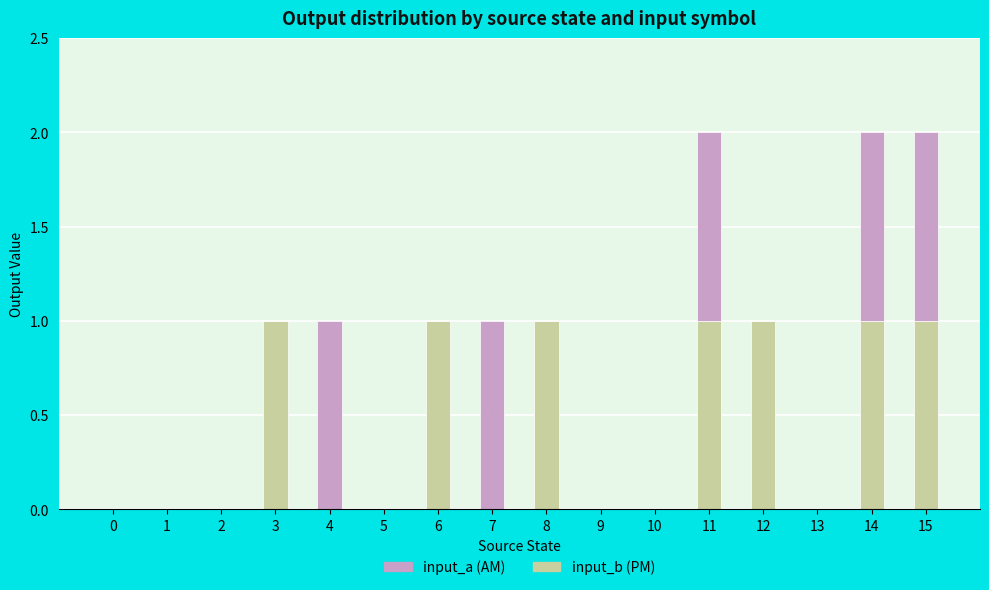

The input_b (PM) series shows 1 at 14. True or false?

True